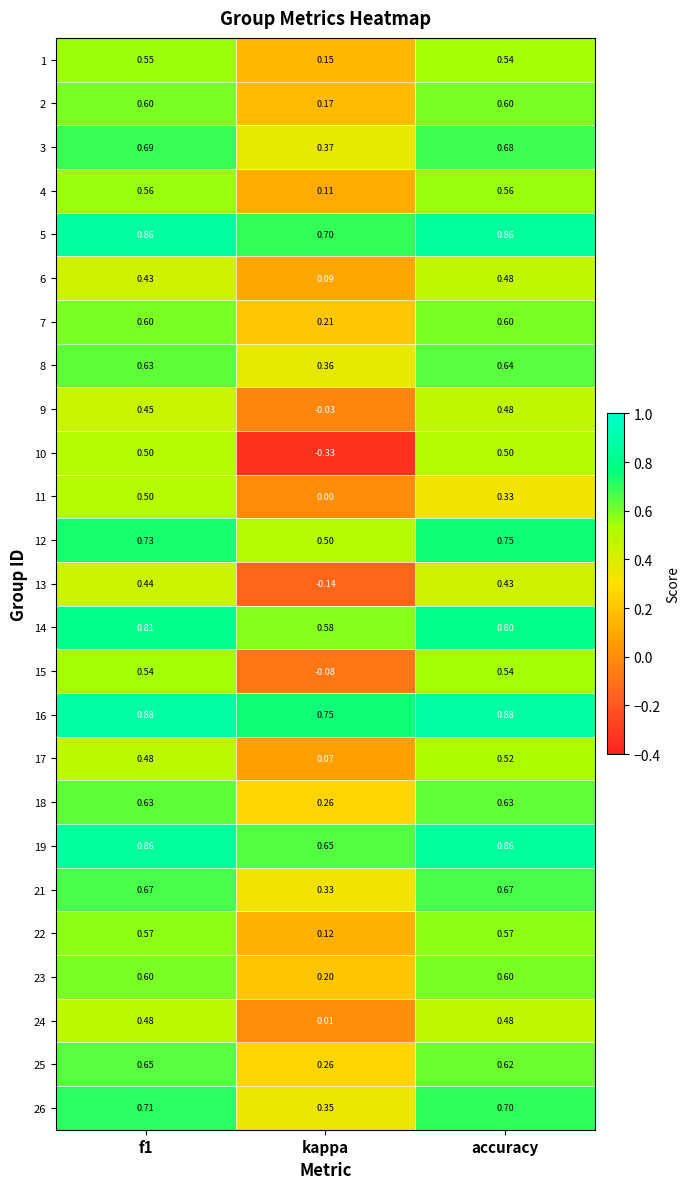

At which label is 2 closest to 0?

kappa